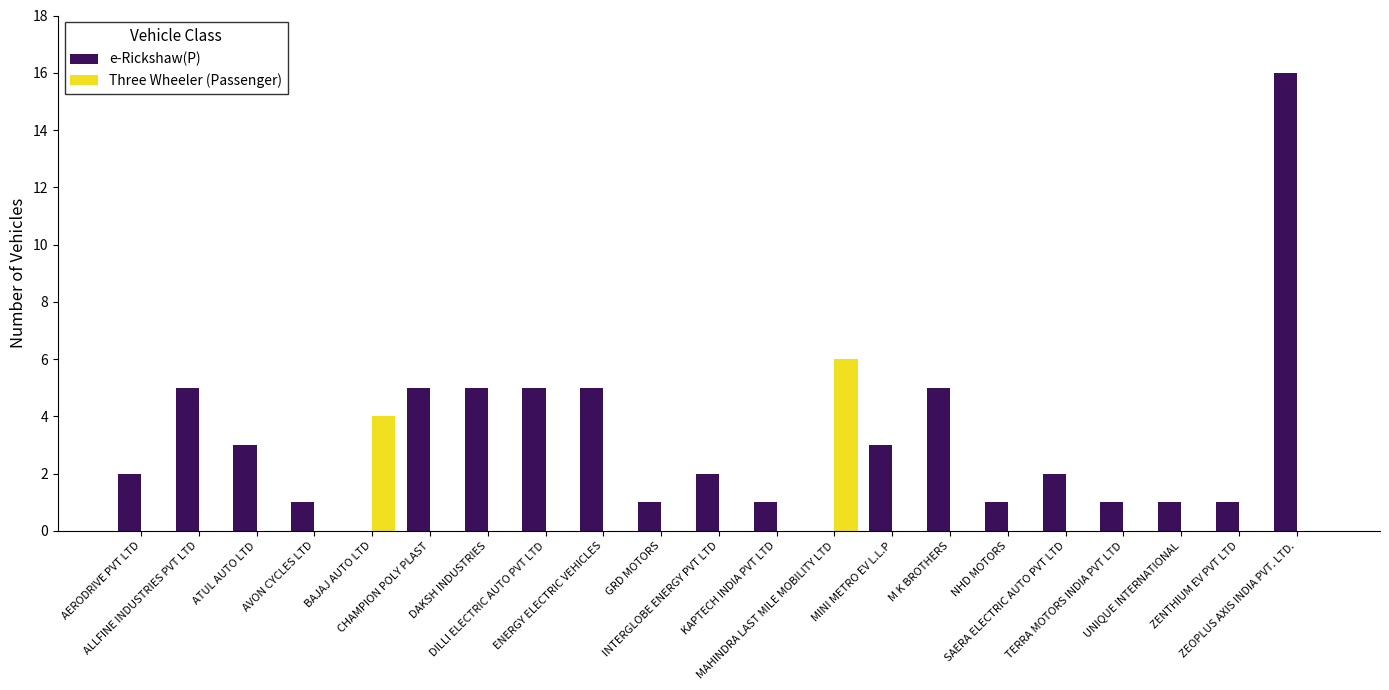

Which series has the widest spread of values?

e-Rickshaw(P)